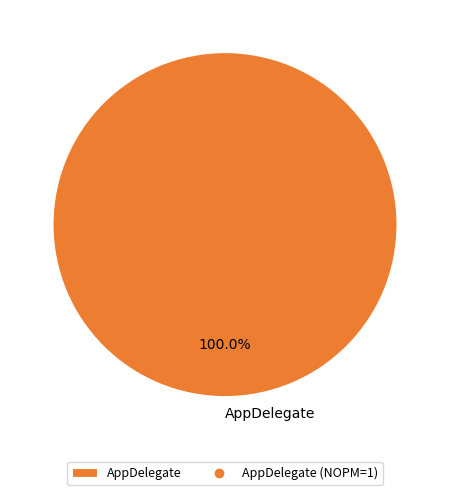

Is there any slice that represents more than half of the pie?

Yes